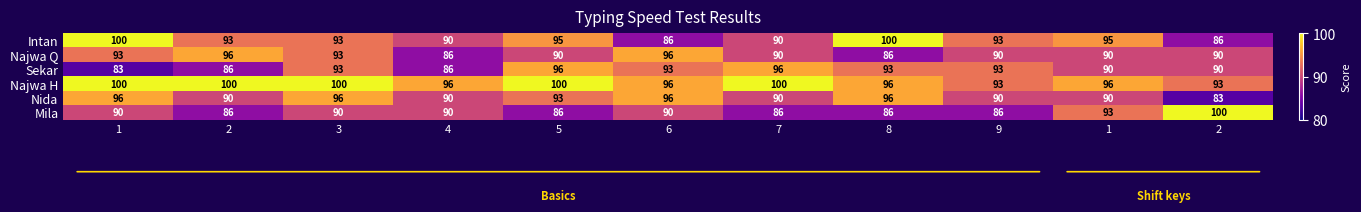

Count the number of data series in this chart.

6